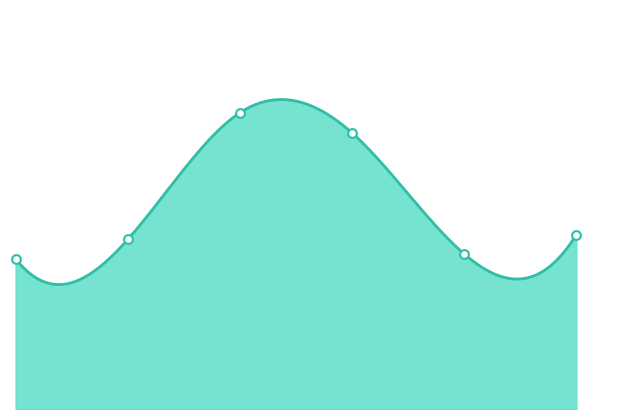

Between 2022-11-16 and 2022-11-10, which is larger?

2022-11-16